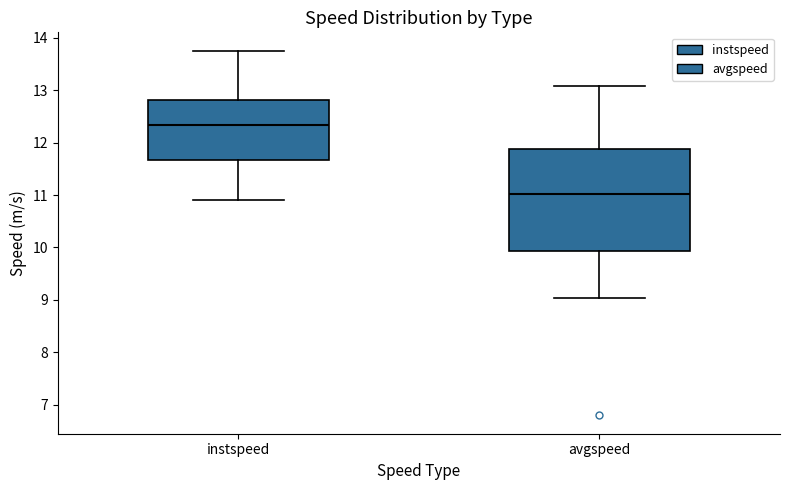

Comparing the boxes themselves (not the whiskers), which one is the tallest?

avgspeed